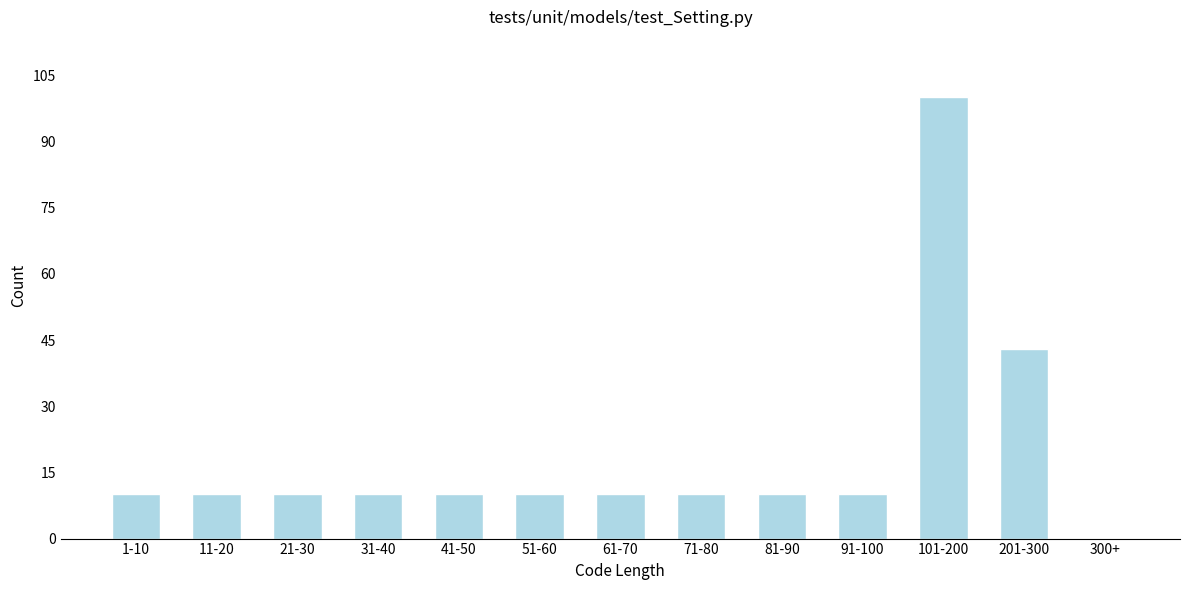

Reading left to right, extract all data points from this chart.

1-10=10	11-20=10	21-30=10	31-40=10	41-50=10	51-60=10	61-70=10	71-80=10	81-90=10	91-100=10	101-200=100	201-300=43	300+=0